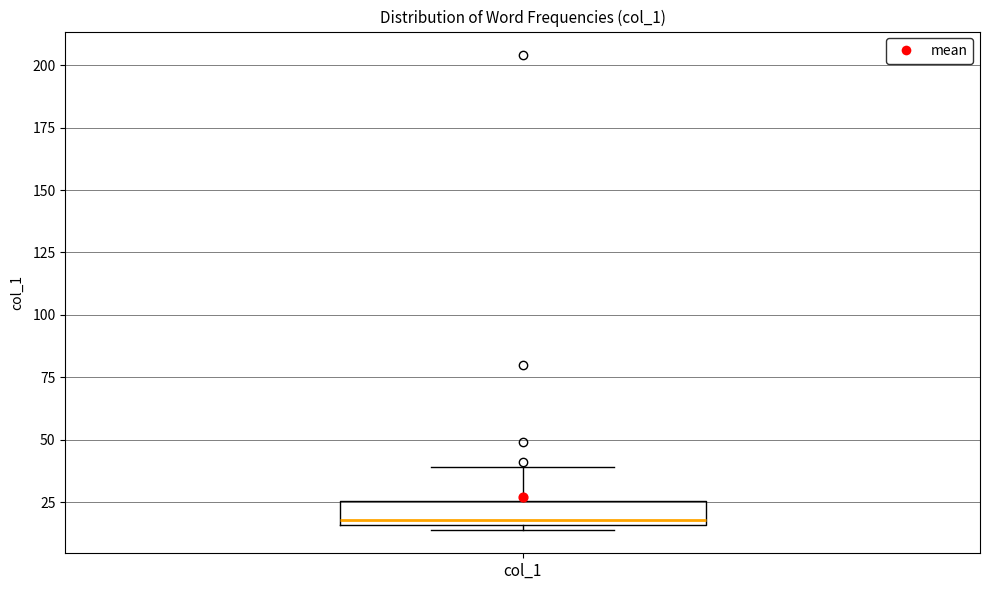

Read this box plot against the y-axis: the position of the median line, the range covered by the box, and the ends of both whiskers. The values are not printed on the chart, so give them approximately, as read against the axis.

median 20, box 15 to 25, whiskers 15 (just below the box's lower edge) to 40